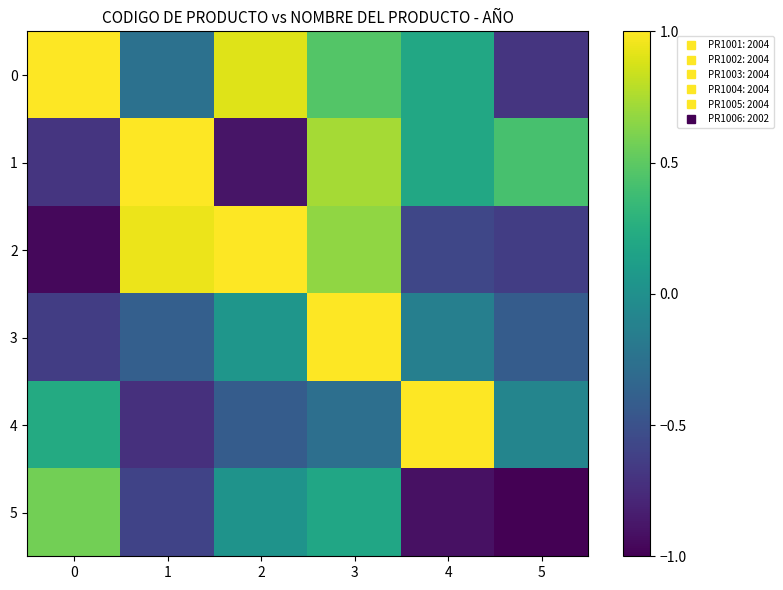

Which series has the widest spread of values?

2